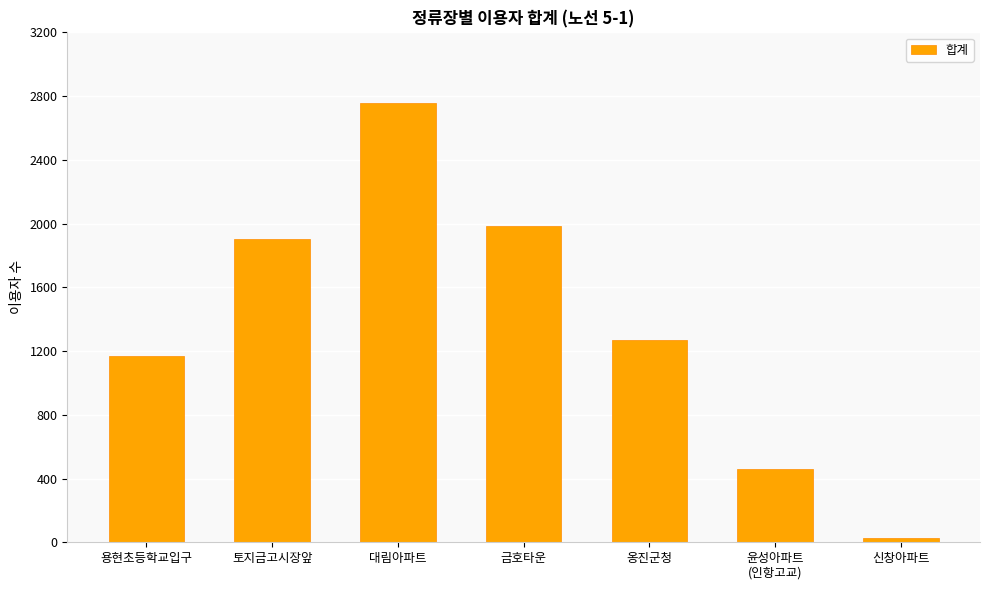

True or false: the data shows 1903 at 토지금고시장앞.

True